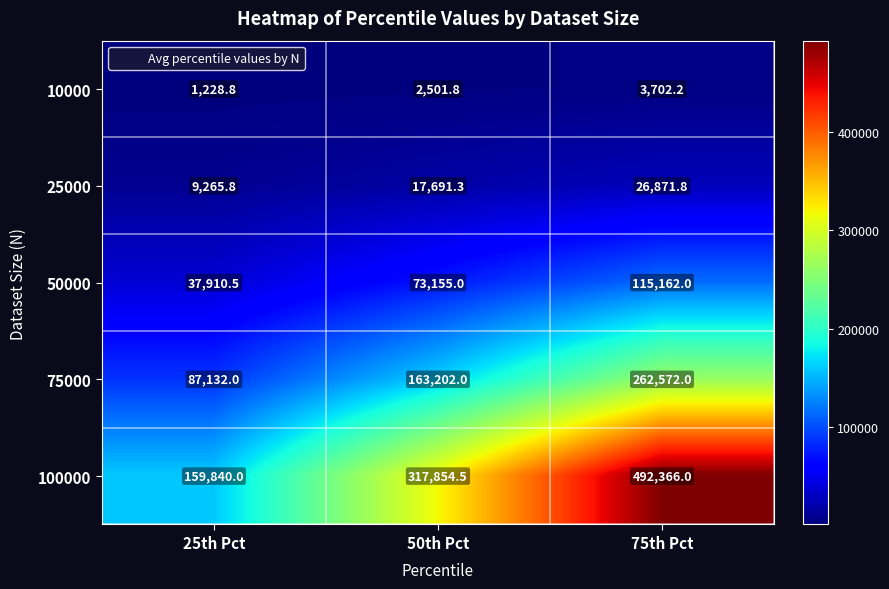

What is the maximum value for 25000?

26871.8